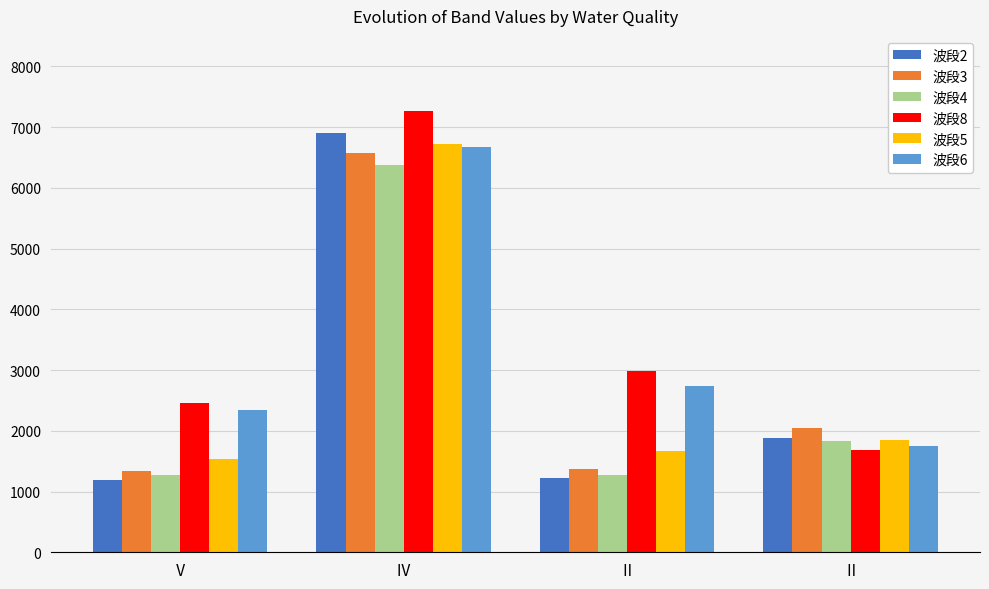

Rank the series by their maximum value, from highest to lowest.

波段8, 波段2, 波段5, 波段6, 波段3, 波段4